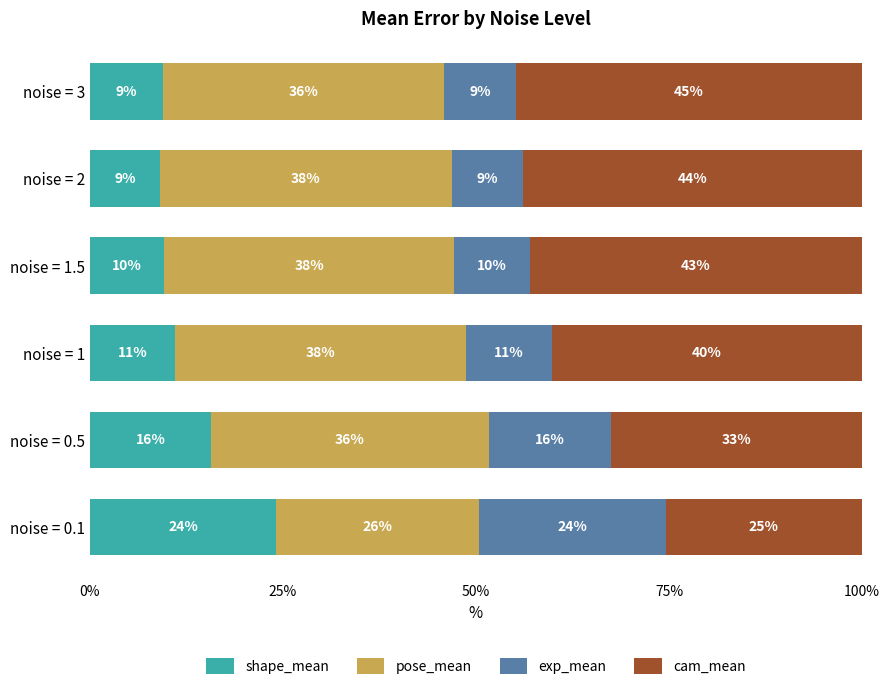

What are all the series names shown in the legend?

shape_mean, pose_mean, exp_mean, cam_mean